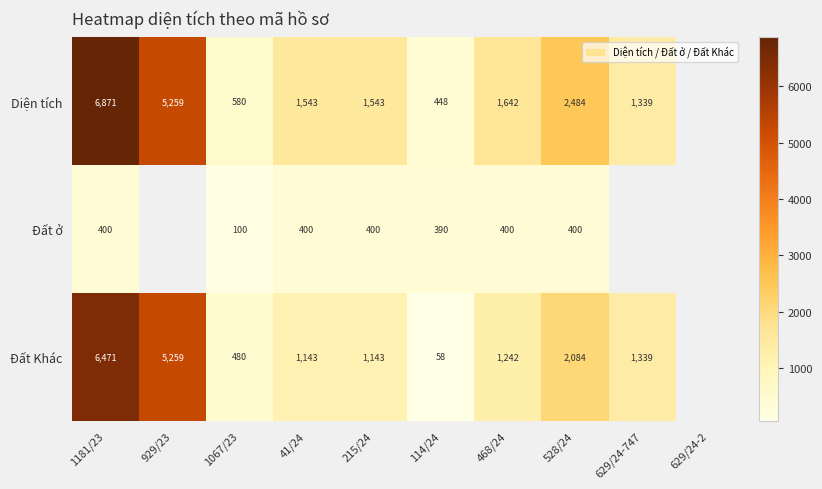

Is it true that Đất Khác equals 935.0 at 629/24-747?

False